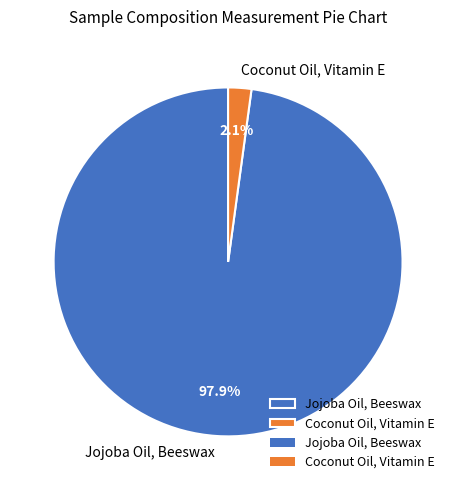

Which has a higher value, Coconut Oil, Vitamin E or Jojoba Oil, Beeswax?

Jojoba Oil, Beeswax